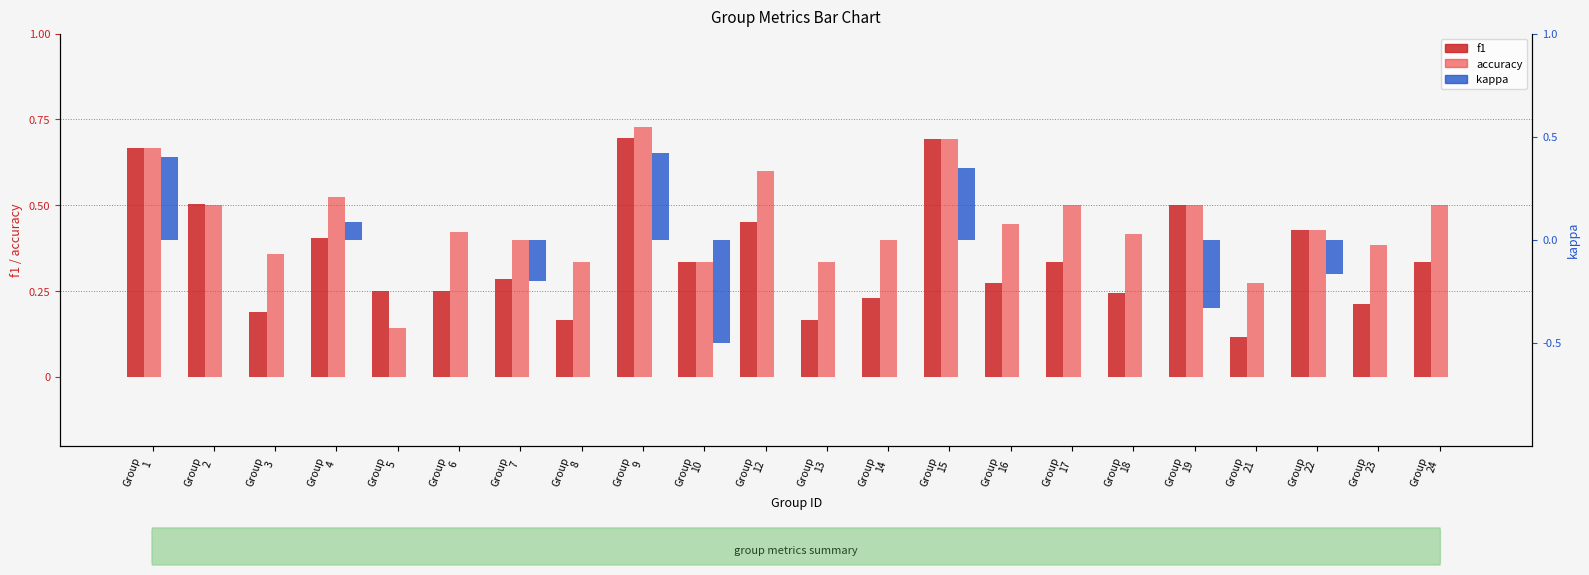

Which series has the widest spread of values?

kappa